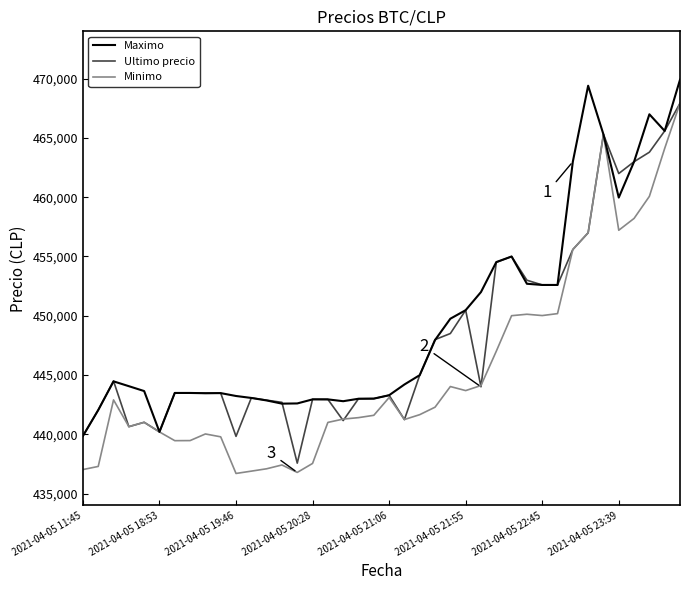

What is the minimum value for Minimo?

436692